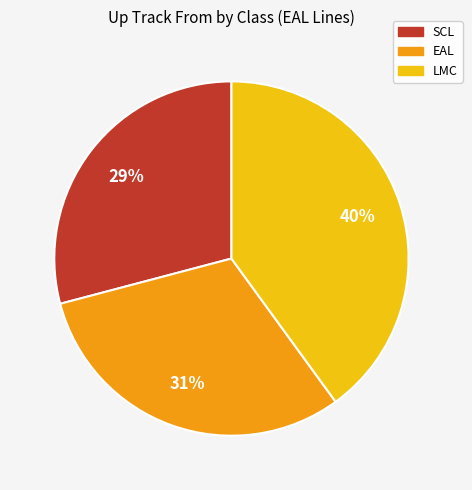

How many slices are in this pie chart?

3